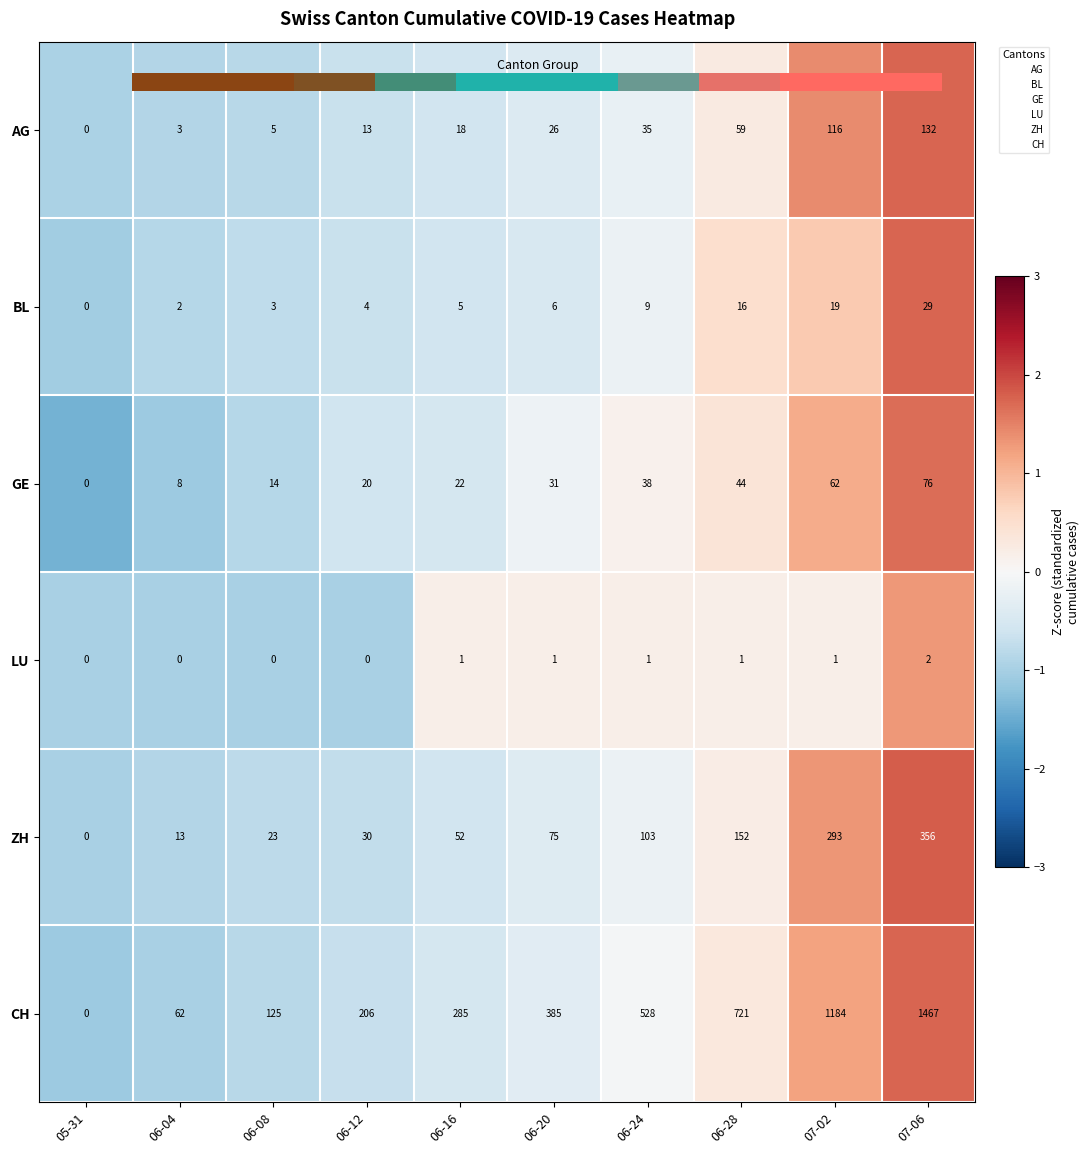

Which series has the largest total across all categories?

CH